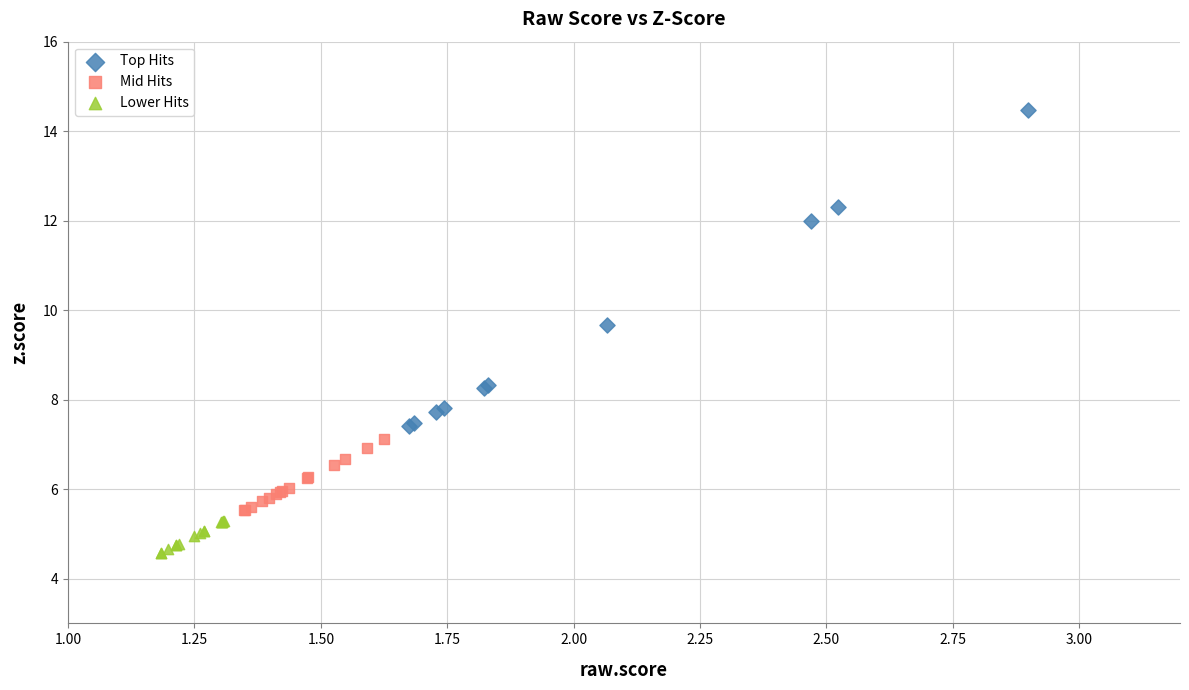

Which series reaches the maximum Y coordinate?

Top Hits